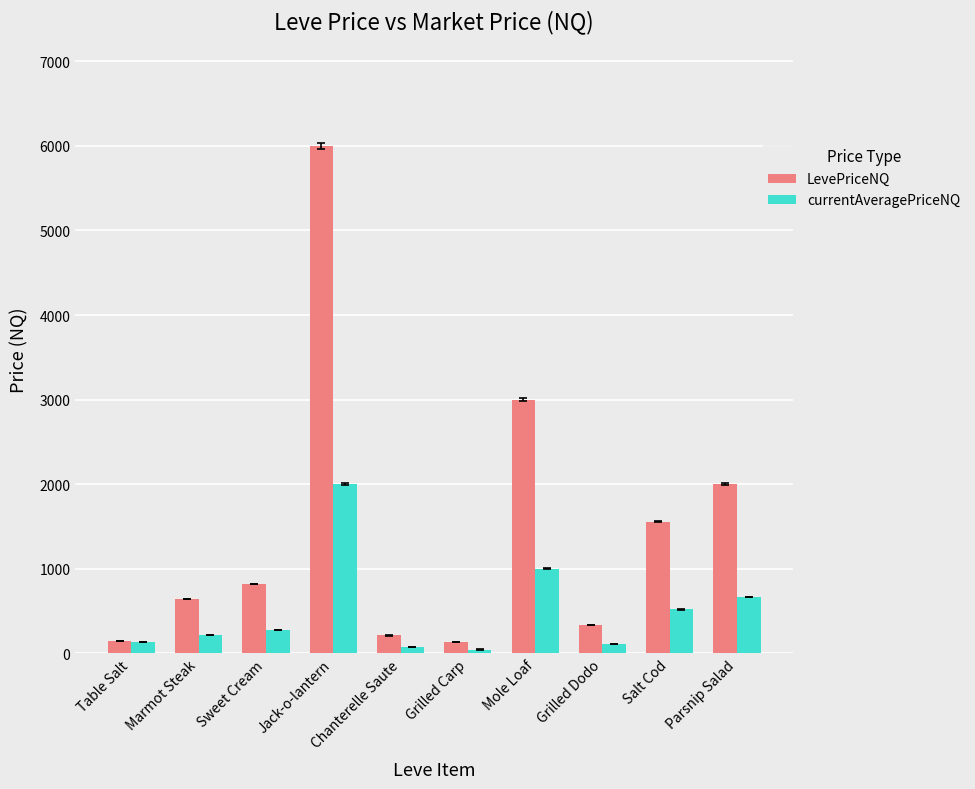

List the series in order of their overall mean, lowest first.

currentAveragePriceNQ, LevePriceNQ